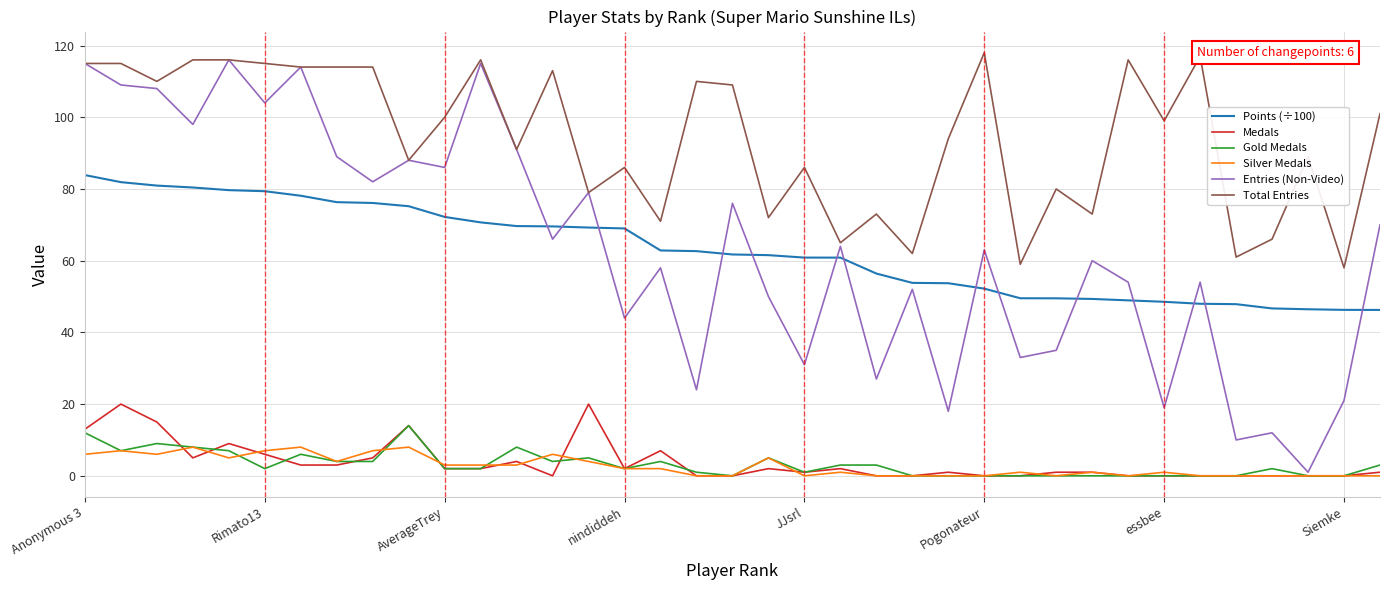

What is the maximum value for Medals?

20.0